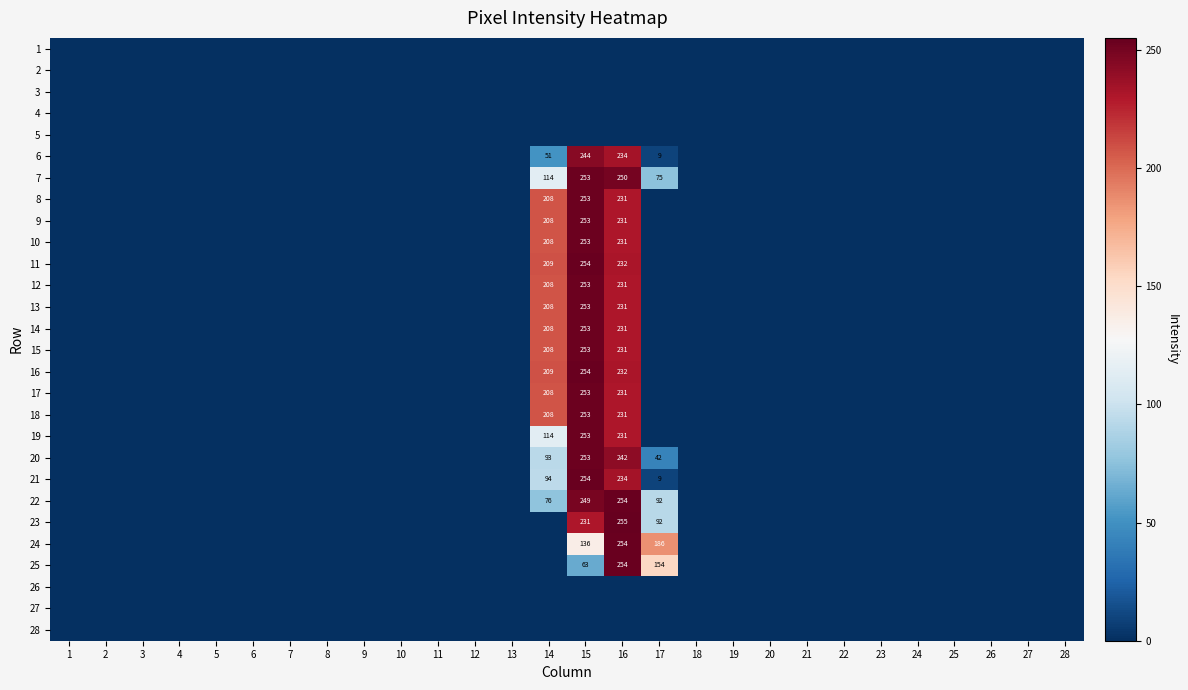

At how many categories does at least one series exceed 246?

2